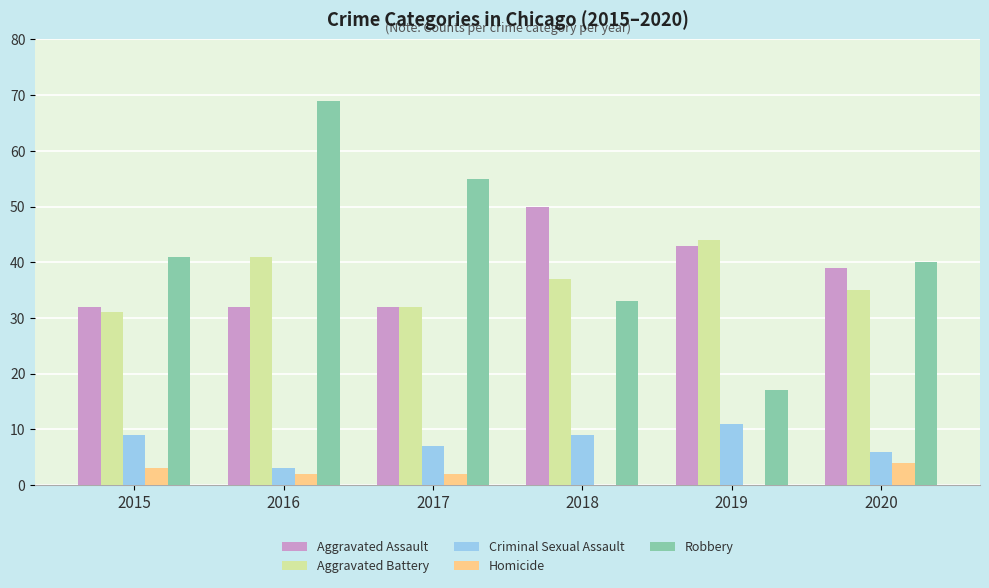

True or false: Homicide has a value of 1 at 2020.

False